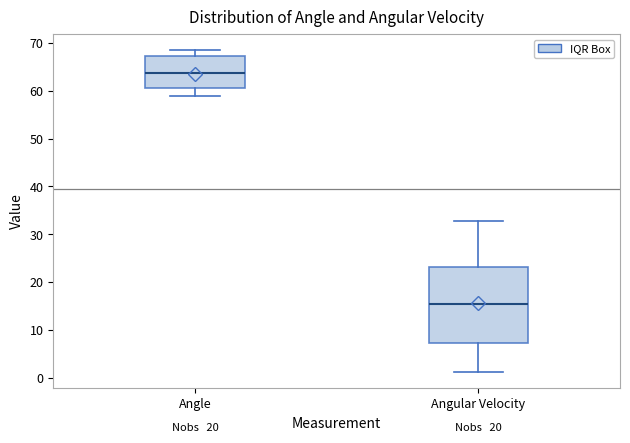

Which box's median line is the lowest?

Angular Velocity